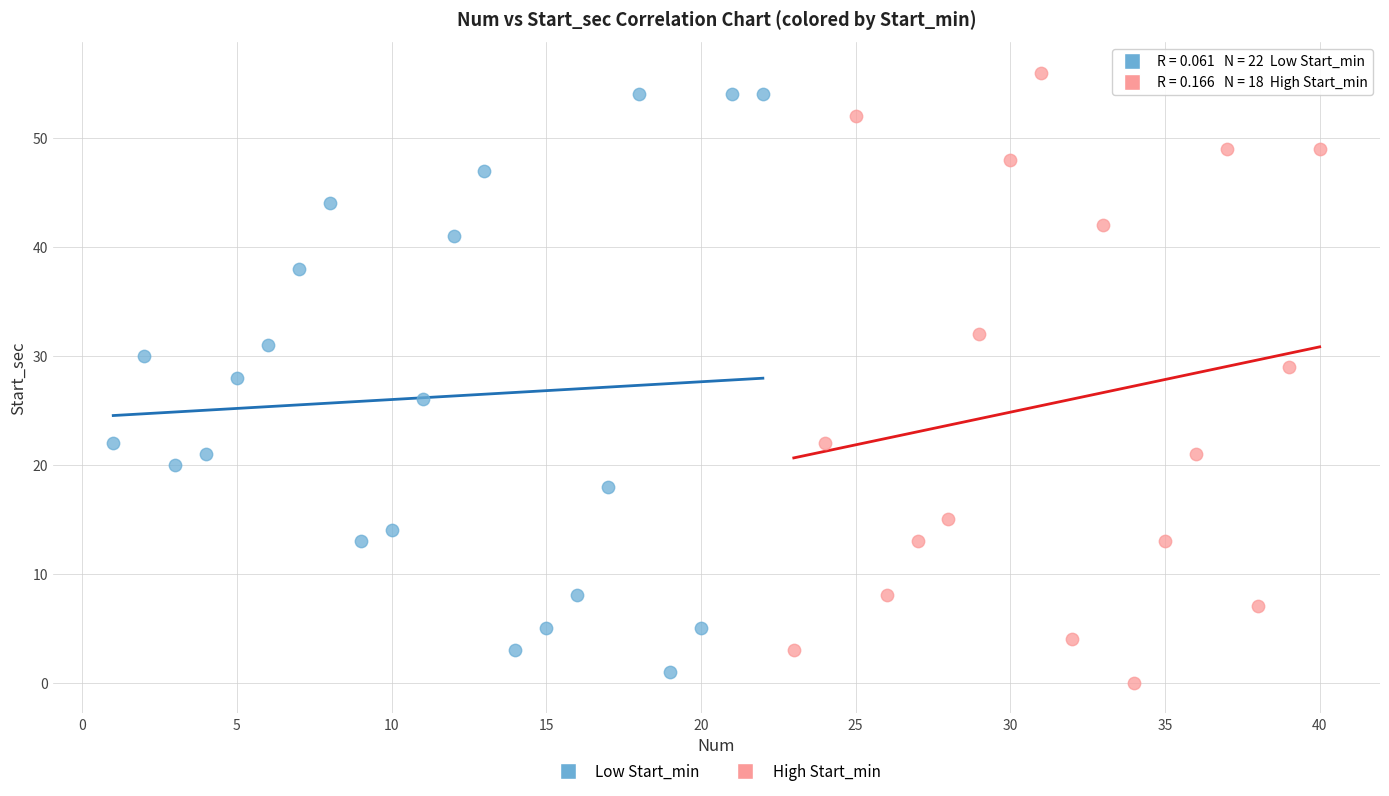

Which series has the largest Y range (max minus min)?

High Start_min